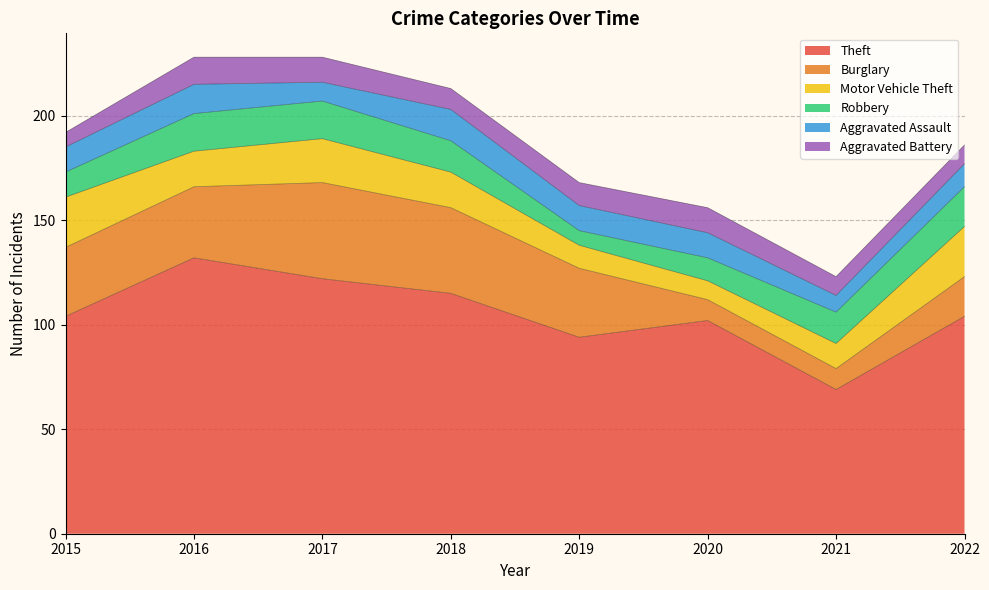

Which series has the largest total across all categories?

Theft